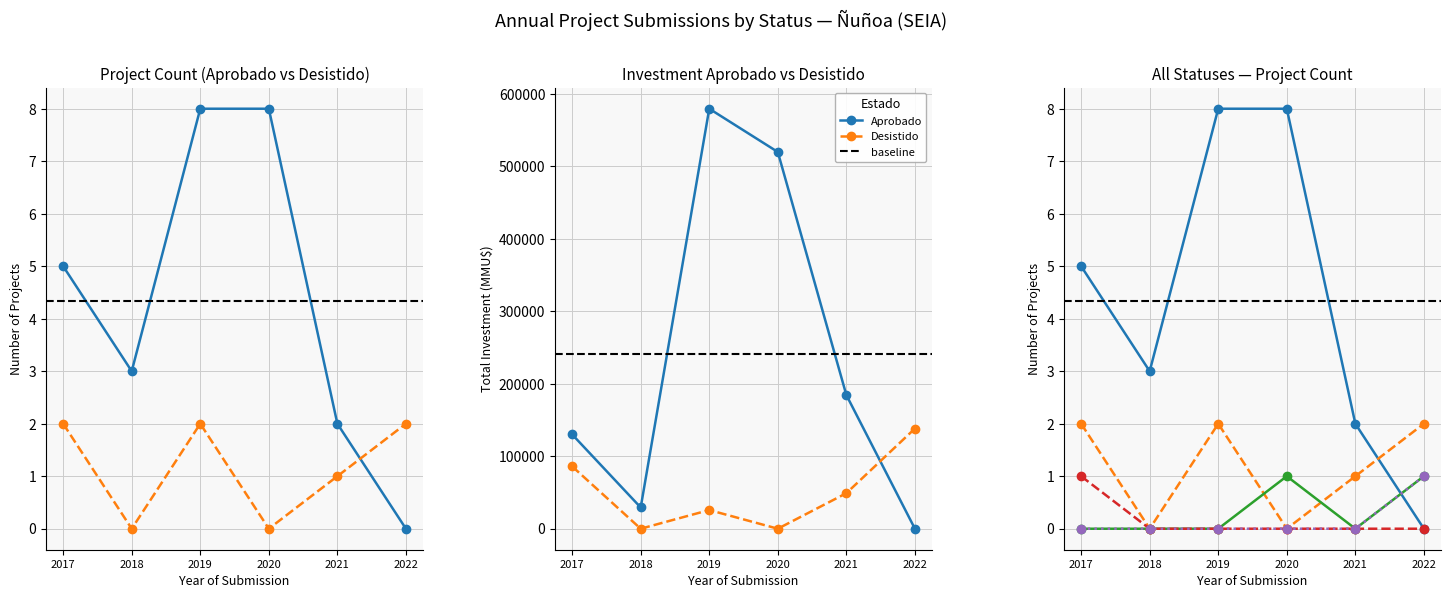

True or false: Rechazado and Aprobado cross at least once.

False